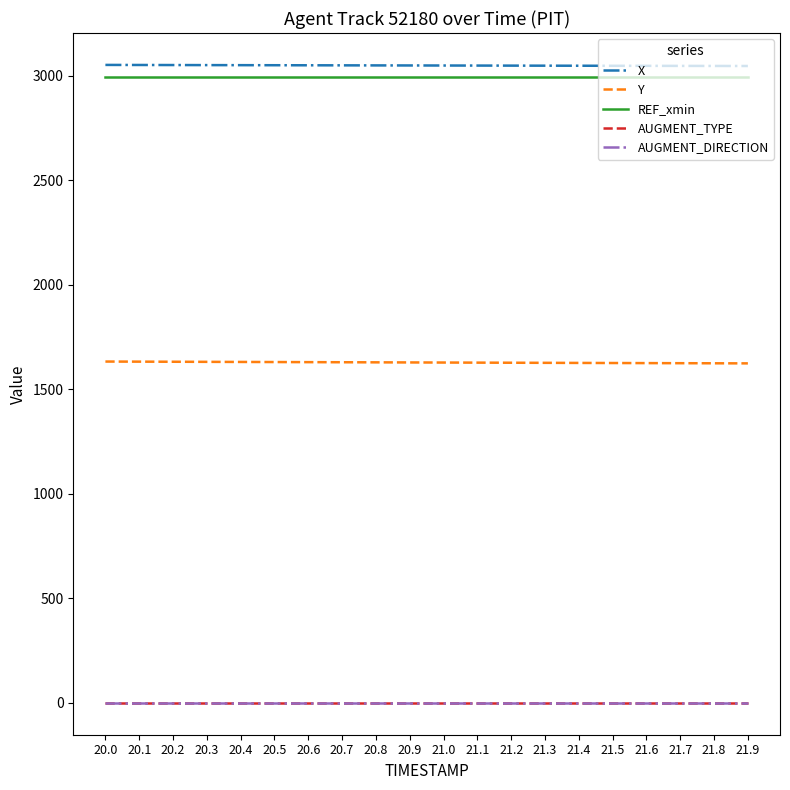

Is the value of AUGMENT_TYPE at 20.4 greater than the value of REF_xmin at 21.2?

No